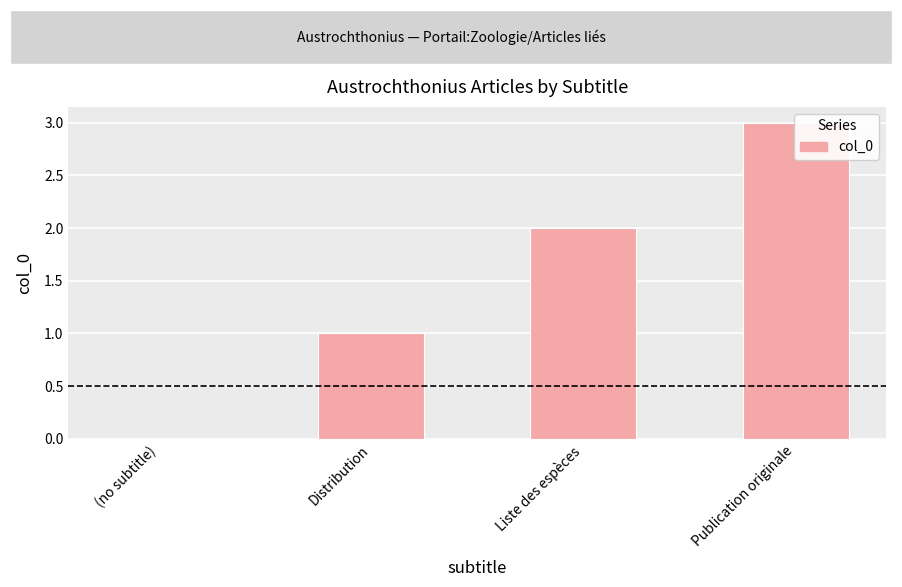

What is the ratio of the value at Distribution to the value at Liste des espèces?

0.5